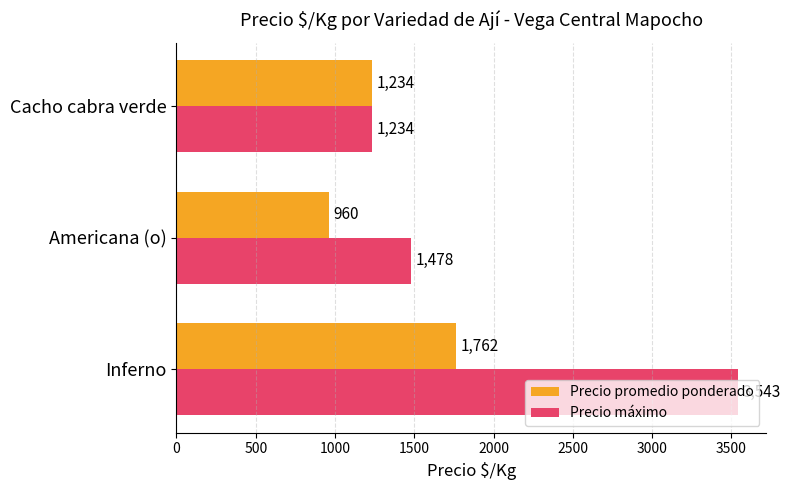

How many data points in Precio promedio ponderado are less than 1234?

1